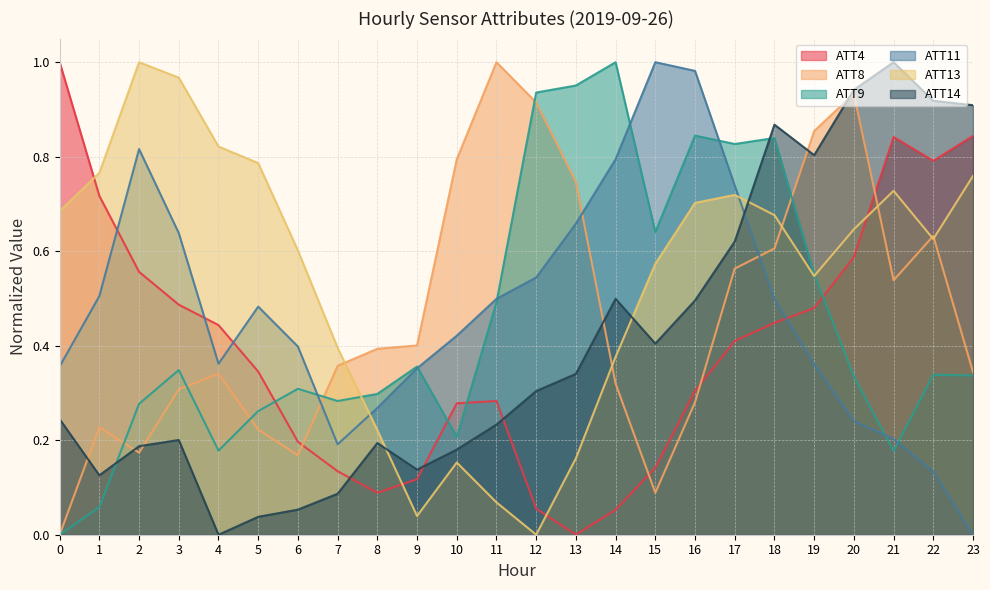

What are all the series names shown in the legend?

ATT4, ATT8, ATT9, ATT11, ATT13, ATT14